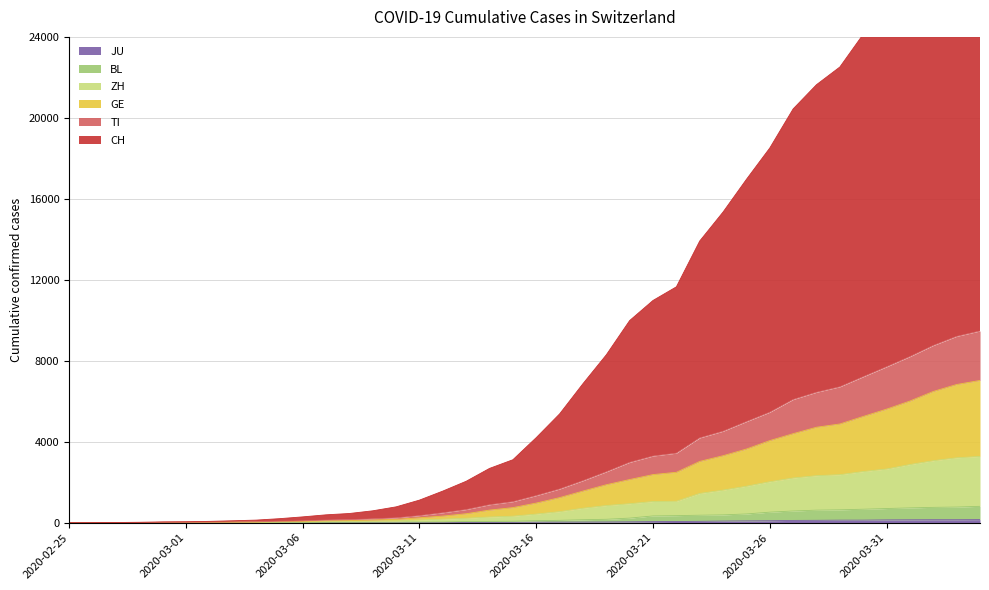

True or false: CH has more than 0 points higher than both neighbors.

False